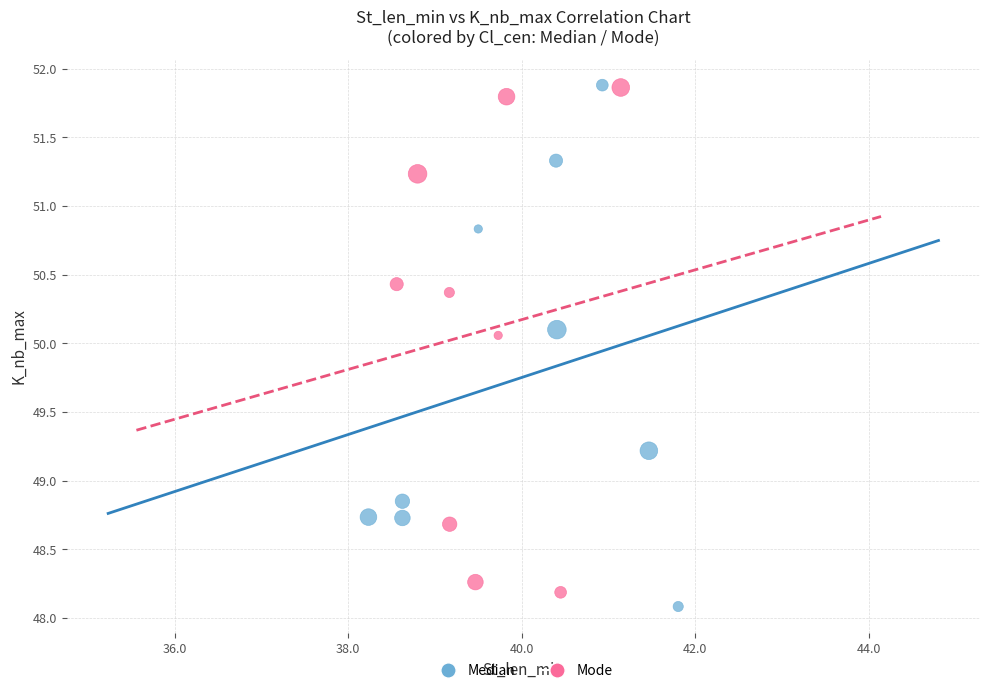

Which series has the widest spread of Y values?

Median